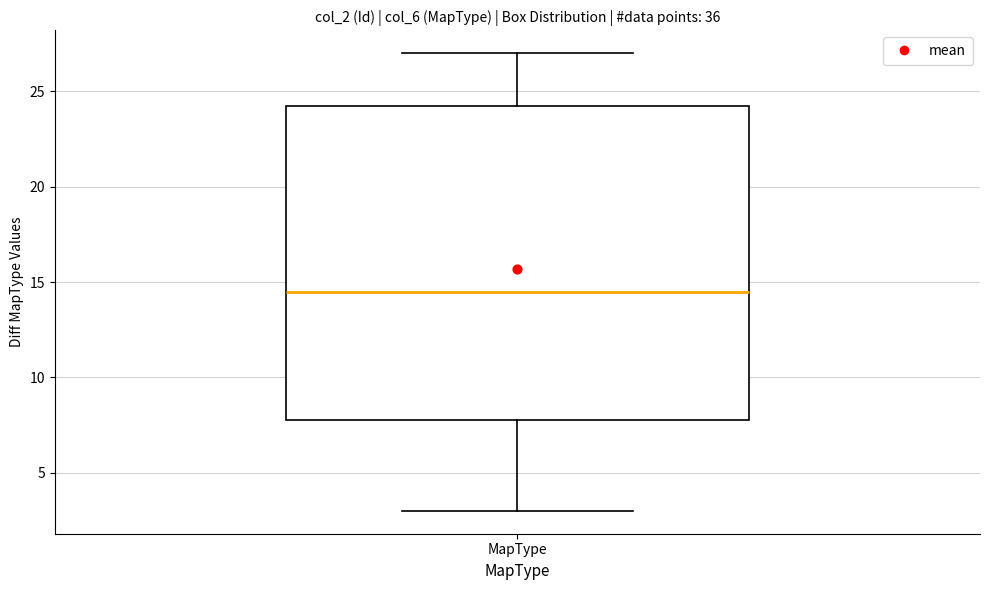

Transcribe this box plot: give where the median line is, the range the box spans, and where the two whiskers end, as read against the y-axis. The values are not printed on the chart, so give them approximately, as read against the axis.

median 14.5, box 8.0 to 24.5, whiskers 3.0 to 27.0